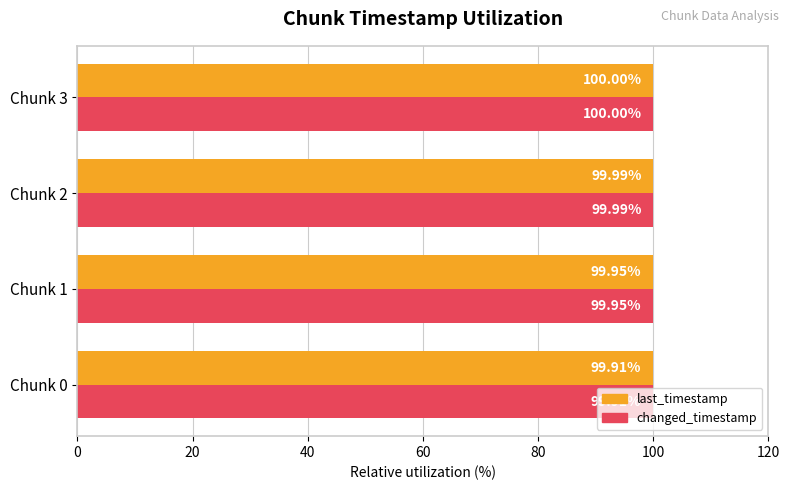

Is the value of last_timestamp at Chunk 3 greater than the value of changed_timestamp at Chunk 1?

Yes